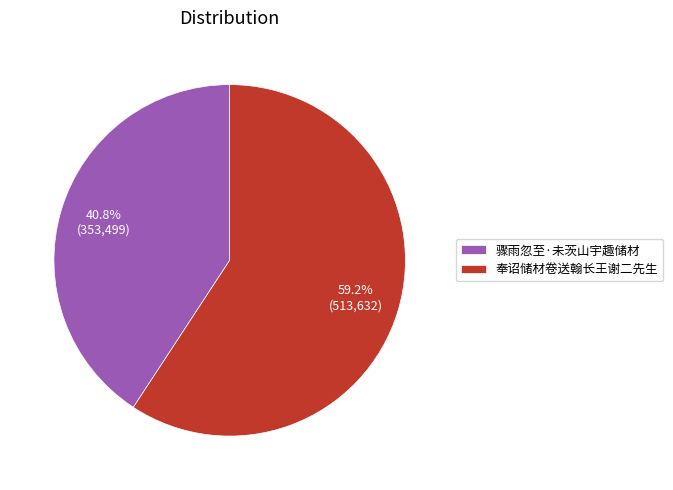

What is the ratio of the value at 骤雨忽至·未茨山宇趣储材 to the value at 奉诏储材卷送翰长王谢二先生?

0.7